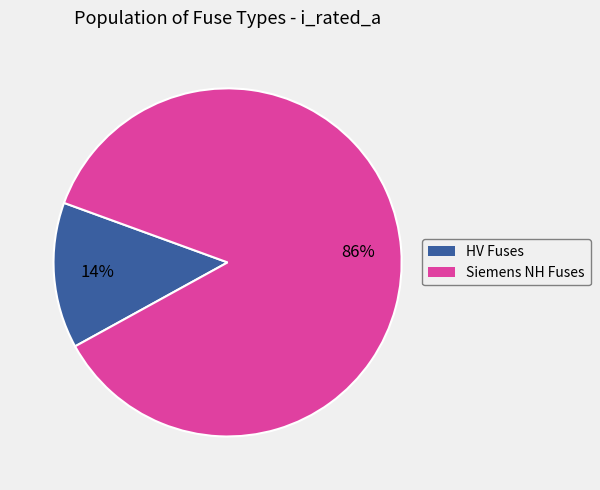

Does any single category account for the majority?

Yes